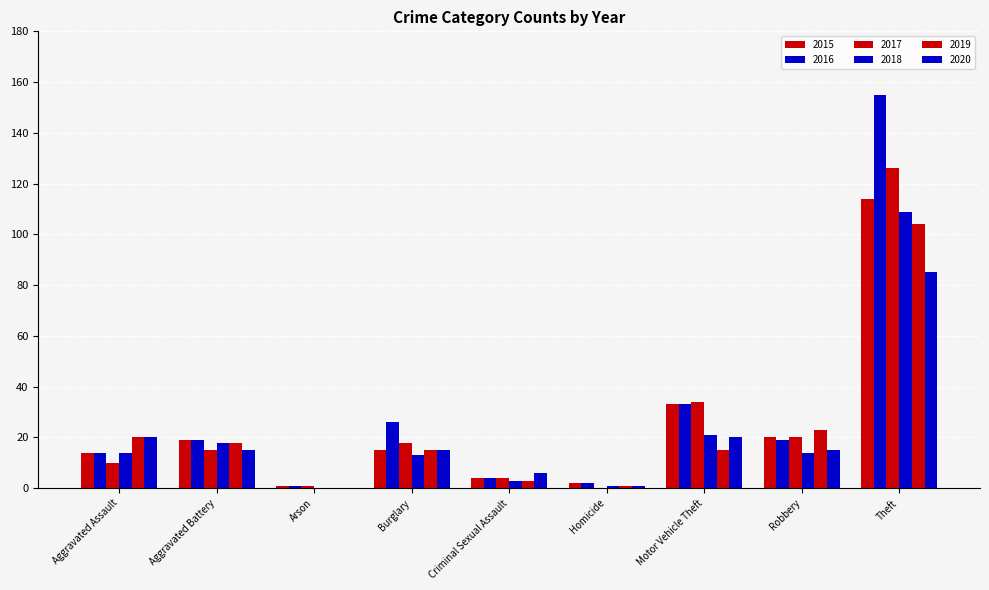

Does the chart contain stacked bars?

No